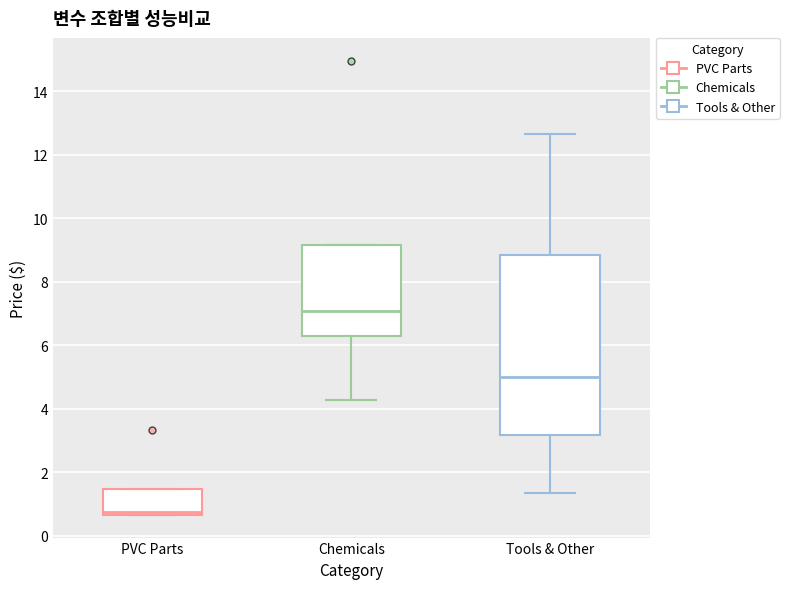

Reading left to right, read every box against the y-axis: the position of its median line, the range the box covers, and the ends of its whiskers. The values are not printed on the chart, so give them approximately, as read against the axis.

PVC Parts: median 0.8, box 0.6 to 1.4, whiskers 0.6 to 1.4
Chemicals: median 7.0, box 6.2 to 9.2, whiskers 4.2 to 9.2
Tools & Other: median 5.0, box 3.2 to 8.8, whiskers 1.4 to 12.6